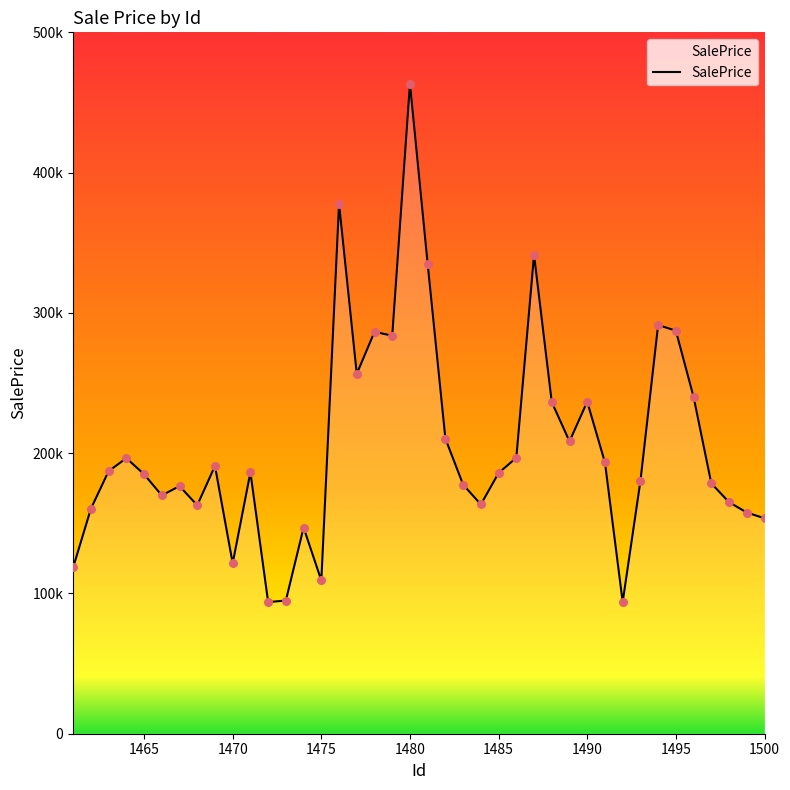

Does the chart have visible grid lines?

No